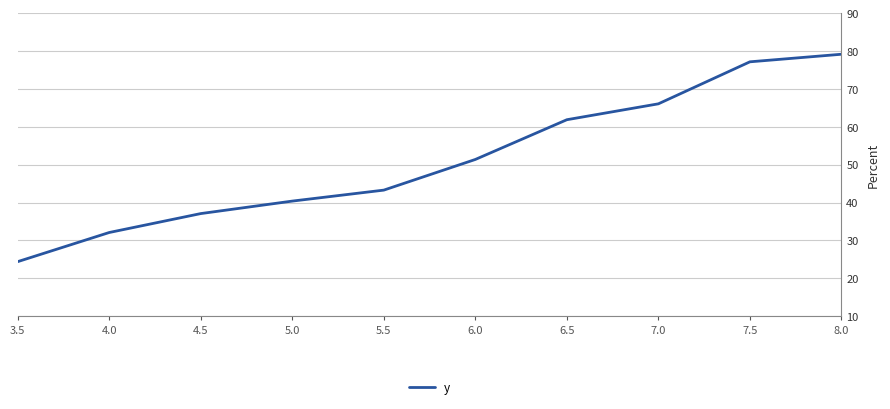

Is this an area chart (filled region under the line)?

No